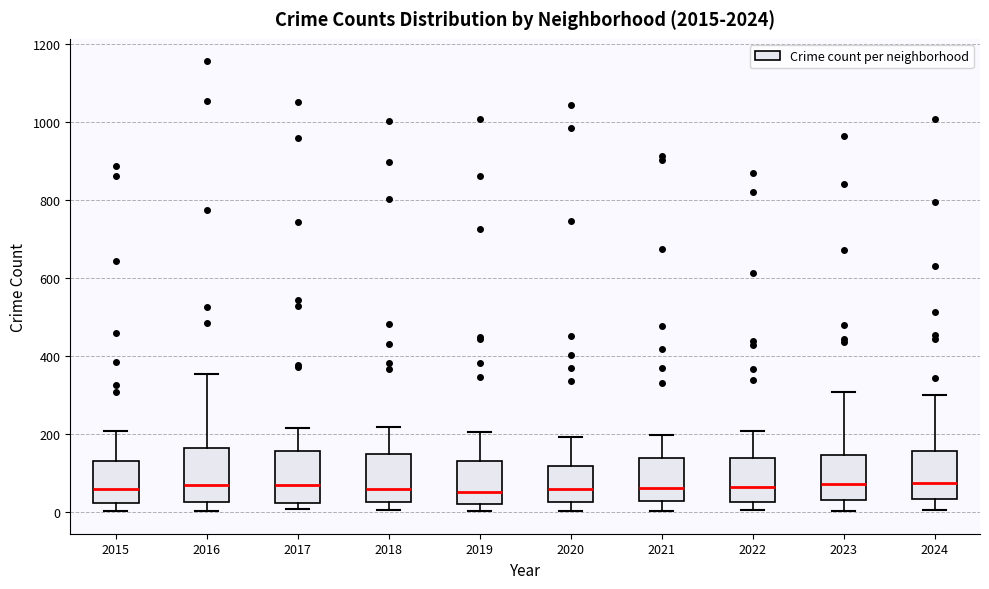

Reading left to right, transcribe this box plot: for each box, give where its median line is, the range the box spans, and where its two whiskers end, as read against the y-axis. The values are not printed on the chart, so give them approximately, as read against the axis.

2015: median 60, box 20 to 140, whiskers 0 to 200
2016: median 60, box 20 to 160, whiskers 0 to 360
2017: median 80, box 20 to 160, whiskers 0 to 220
2018: median 60, box 20 to 160, whiskers 0 to 220
2019: median 60, box 20 to 140, whiskers 0 to 200
2020: median 60, box 20 to 120, whiskers 0 to 200
2021: median 60, box 20 to 140, whiskers 0 to 200
2022: median 60, box 20 to 140, whiskers 0 to 200
2023: median 80, box 40 to 140, whiskers 0 to 300
2024: median 80, box 40 to 160, whiskers 0 to 300